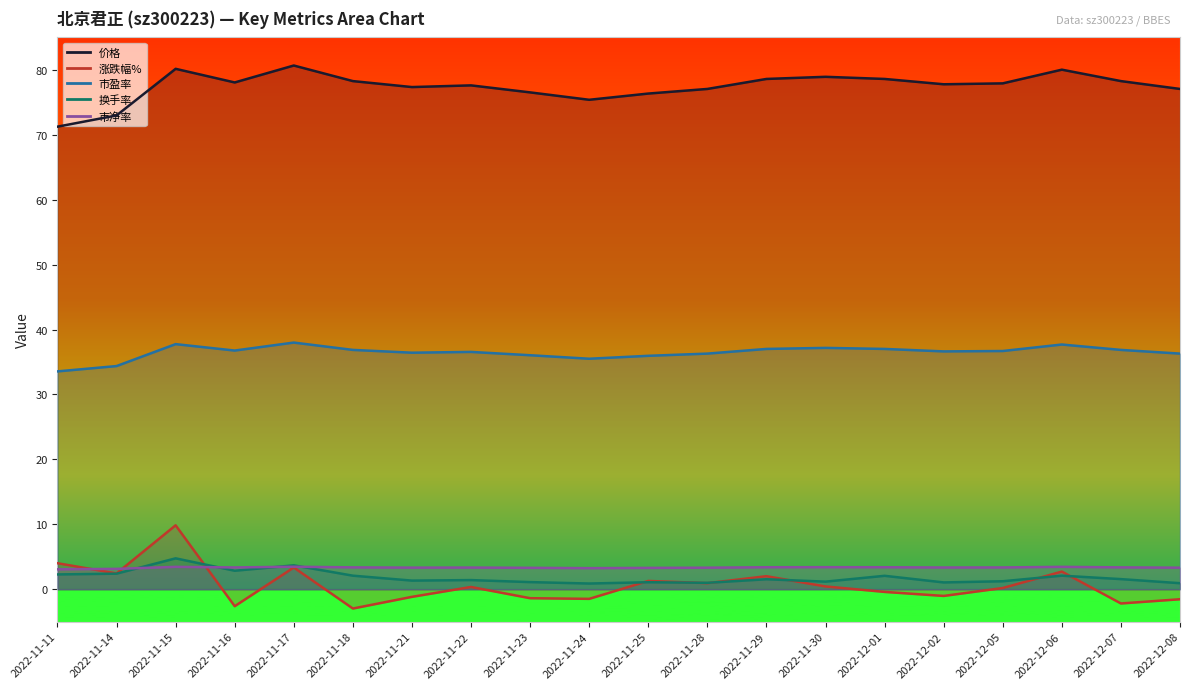

List the labels in order of 换手率 value, largest first.

2022-11-15, 2022-11-17, 2022-11-16, 2022-11-14, 2022-11-11, 2022-11-18, 2022-12-06, 2022-12-01, 2022-12-07, 2022-11-29, 2022-11-22, 2022-11-21, 2022-12-05, 2022-11-30, 2022-11-23, 2022-11-25, 2022-12-02, 2022-11-28, 2022-12-08, 2022-11-24